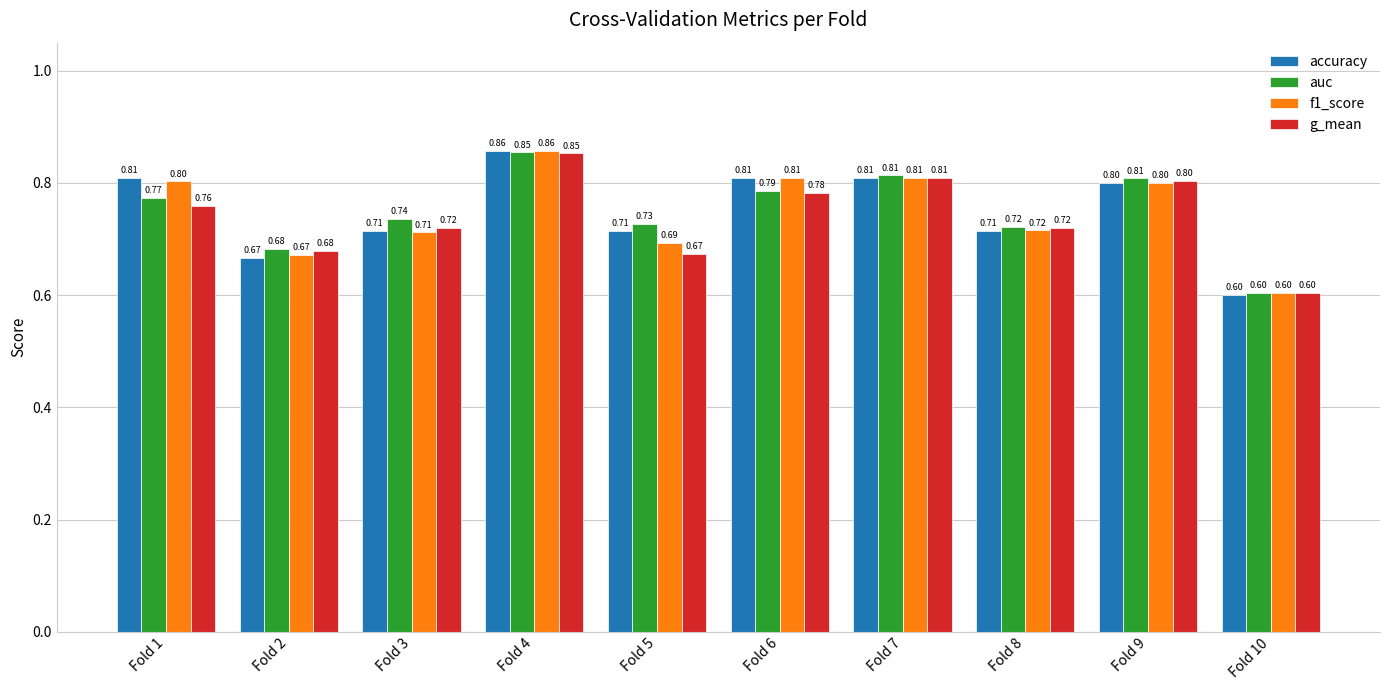

How many auc values are between 0 and 1?

10